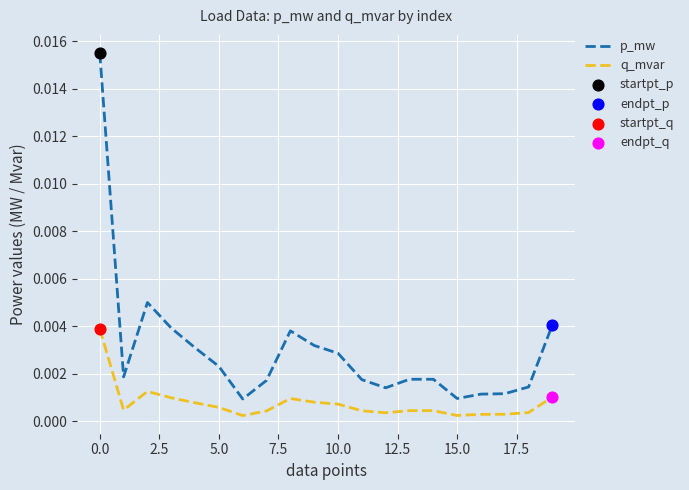

Which series has the largest total across all categories?

p_mw